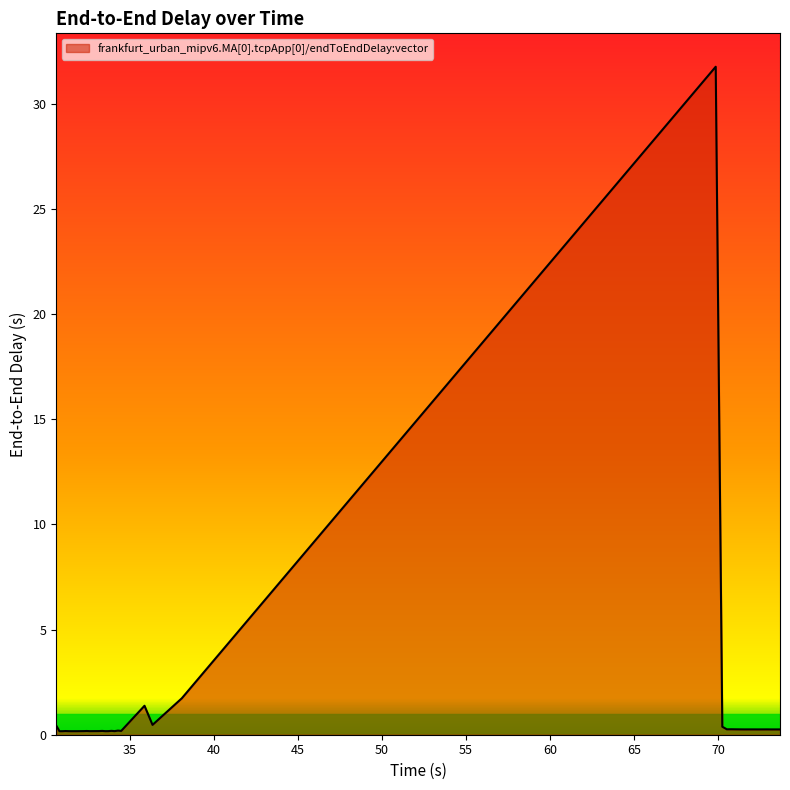

What is the greatest value displayed?

31.8